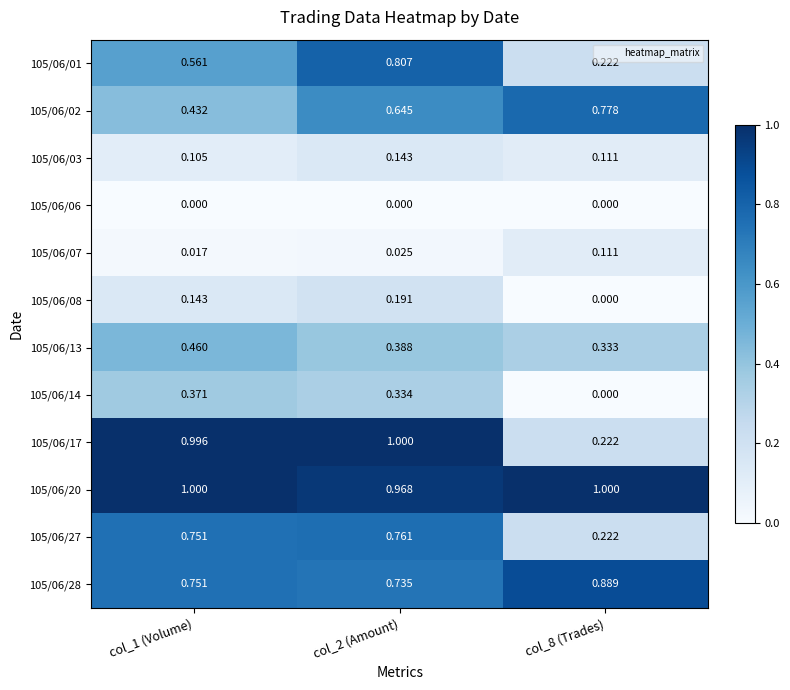

Is the value of 105/06/02 at col_8 (Trades) greater than the value of 105/06/08 at col_8 (Trades)?

Yes